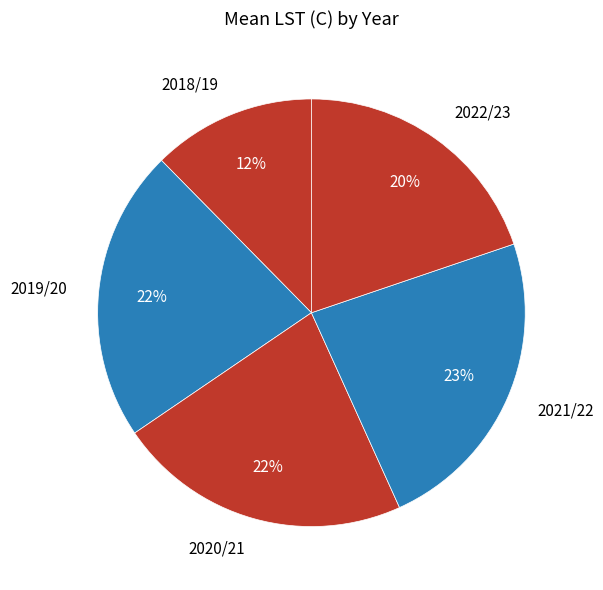

Is the sum of 2021/22 and 2019/20 greater than half?

No